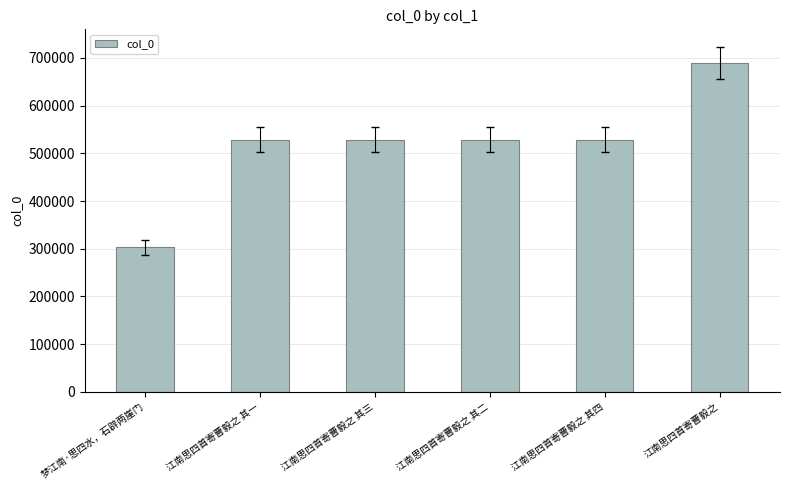

Which label corresponds to the smallest value in the chart?

梦江南·思四水，石辟两崖门